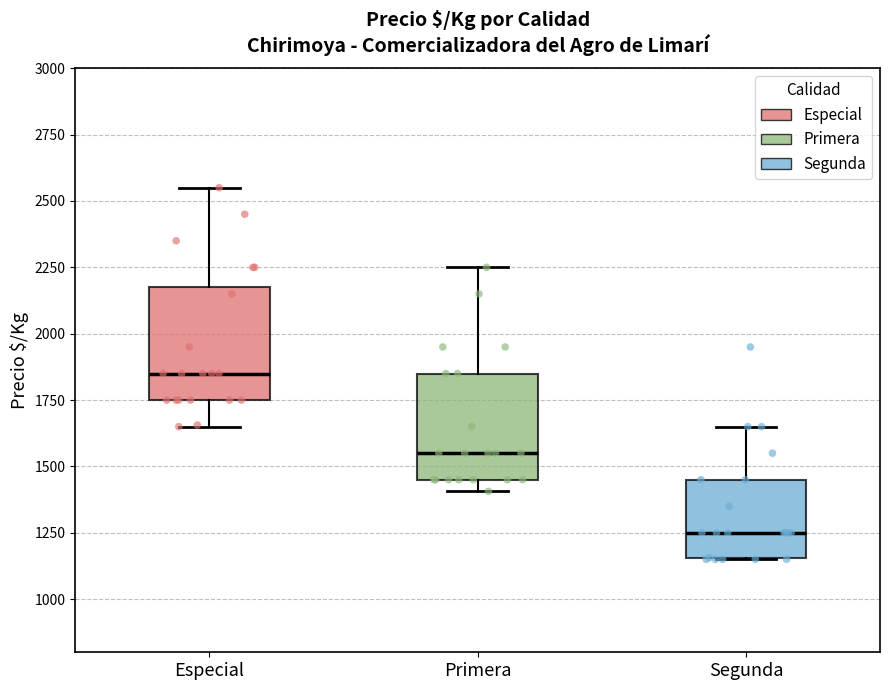

Which box has the highest median line?

Especial